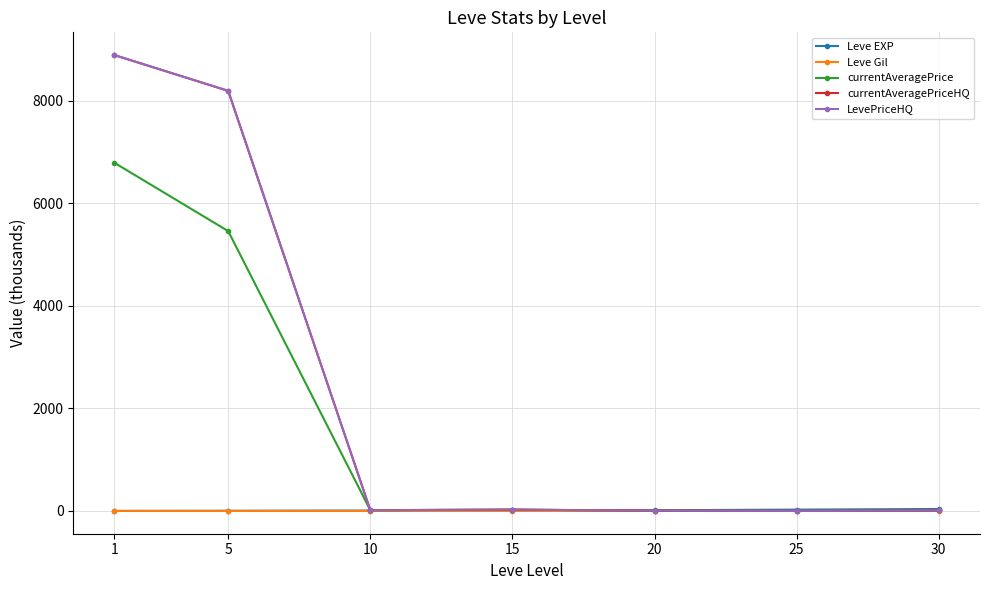

At which label is currentAveragePrice closest to 3395?

5